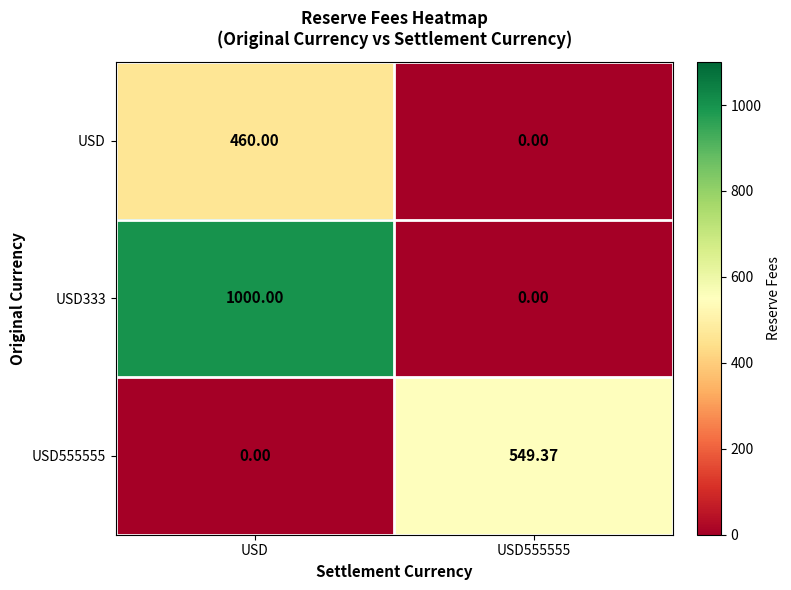

Which category has the highest value in the USD series?

USD